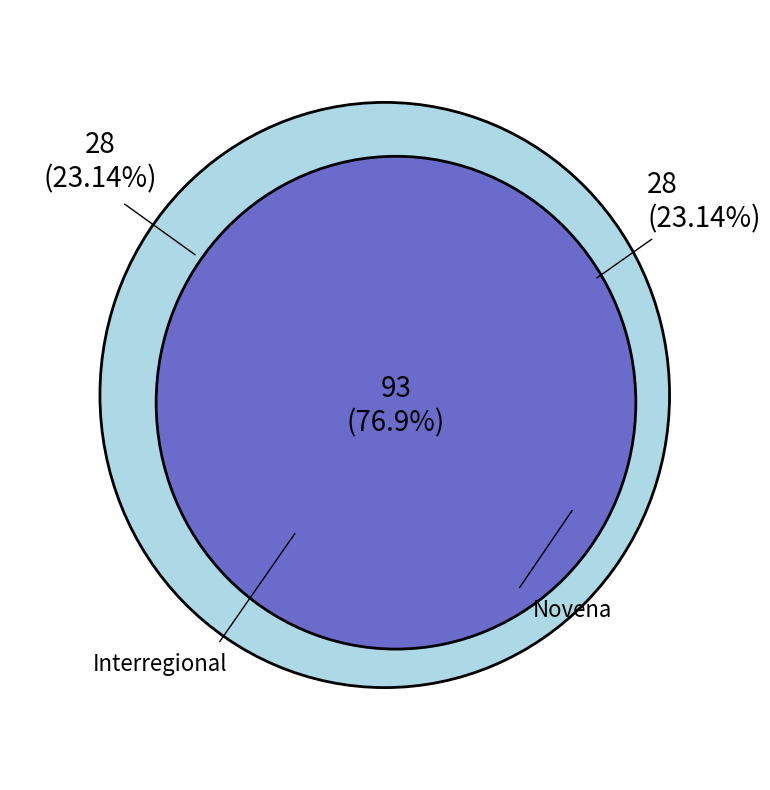

Which category has the biggest portion of the pie?

Interregional